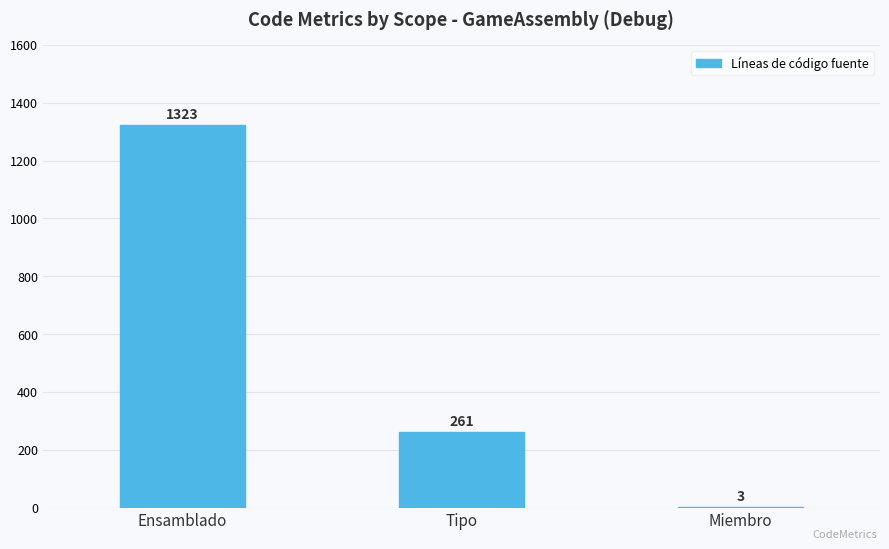

Reading left to right, list all the values displayed in this chart.

1323	261	3